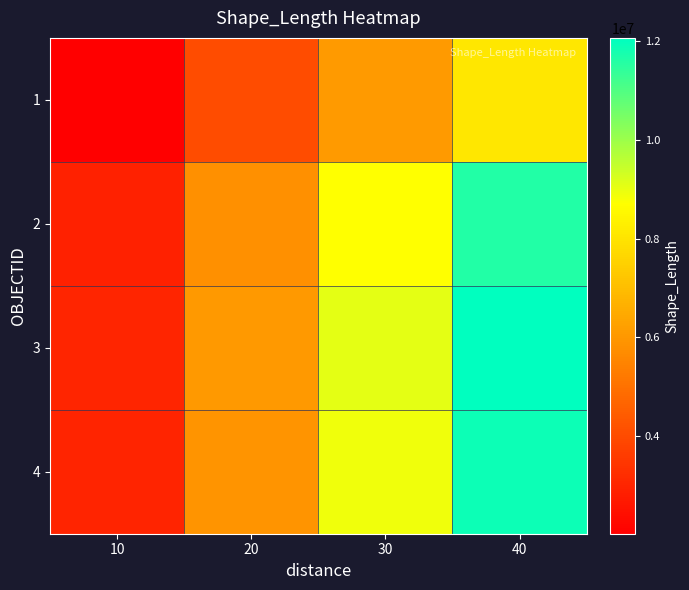

Reading right to left, transcribe all the data shown in this chart.

1: 40=8089461.4	30=6067096.1	20=4044730.7	10=2022365.4
2: 40=11623241.8	30=8717431.3	20=5811620.9	10=2905810.4
3: 40=12062531.8	30=9046898.8	20=6031265.9	10=3015632.9
4: 40=11872181.7	30=8904136.3	20=5936090.8	10=2968045.4